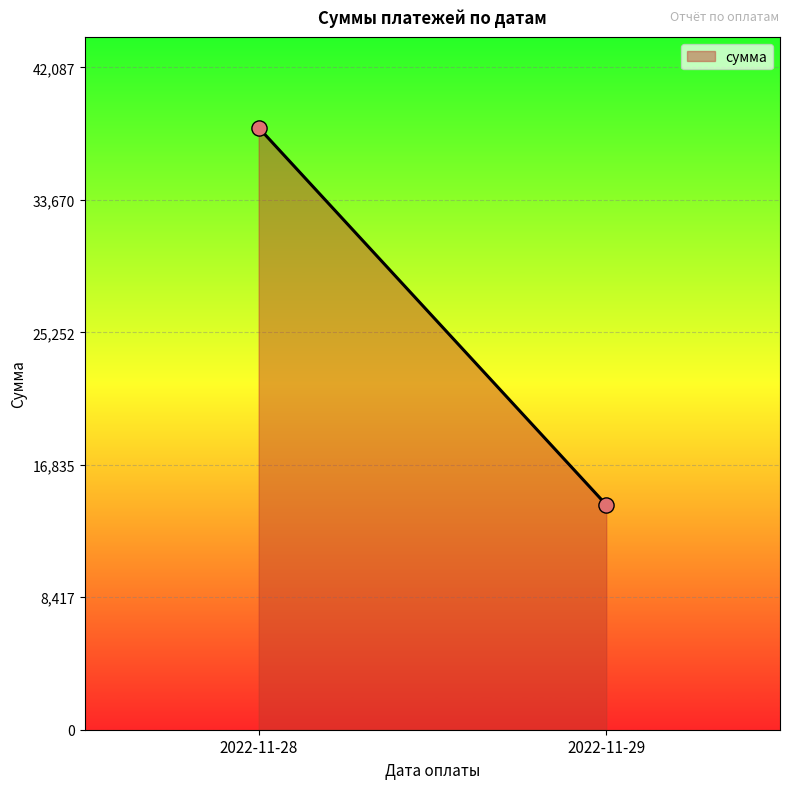

What is the range of Y values (max minus min)?

23964.2